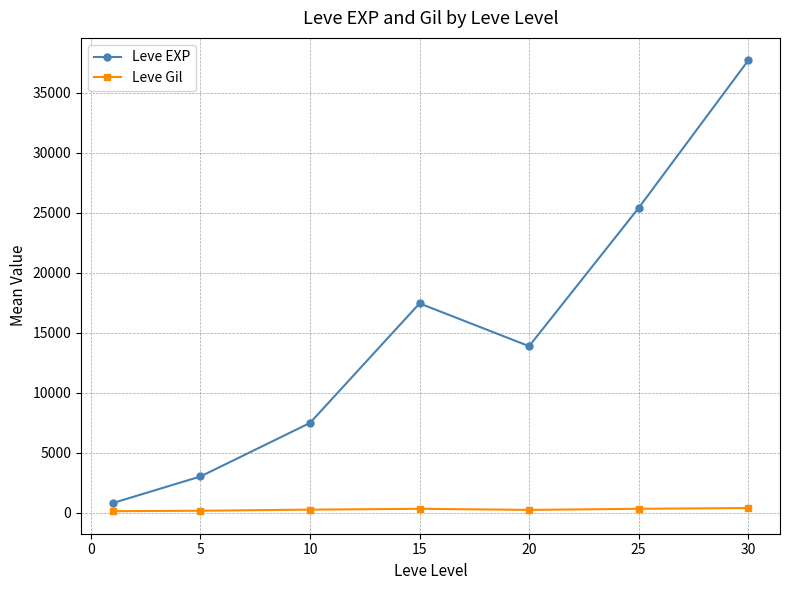

Rank the series by their maximum value, from highest to lowest.

Leve EXP, Leve Gil